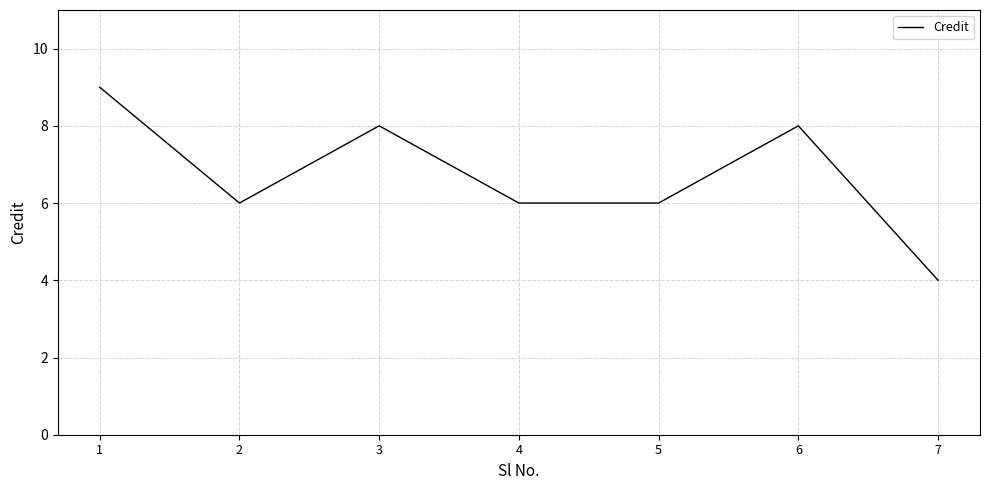

The chart shows a value of 8 at 6. True or false?

True